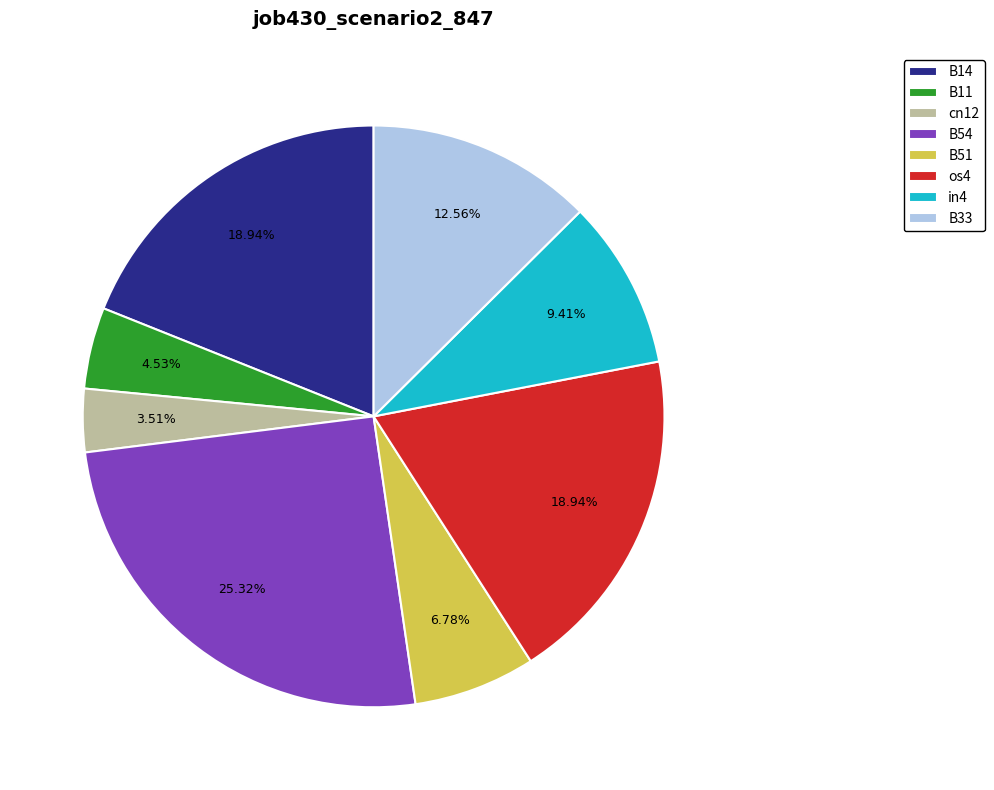

Is B11 the majority of the pie?

No